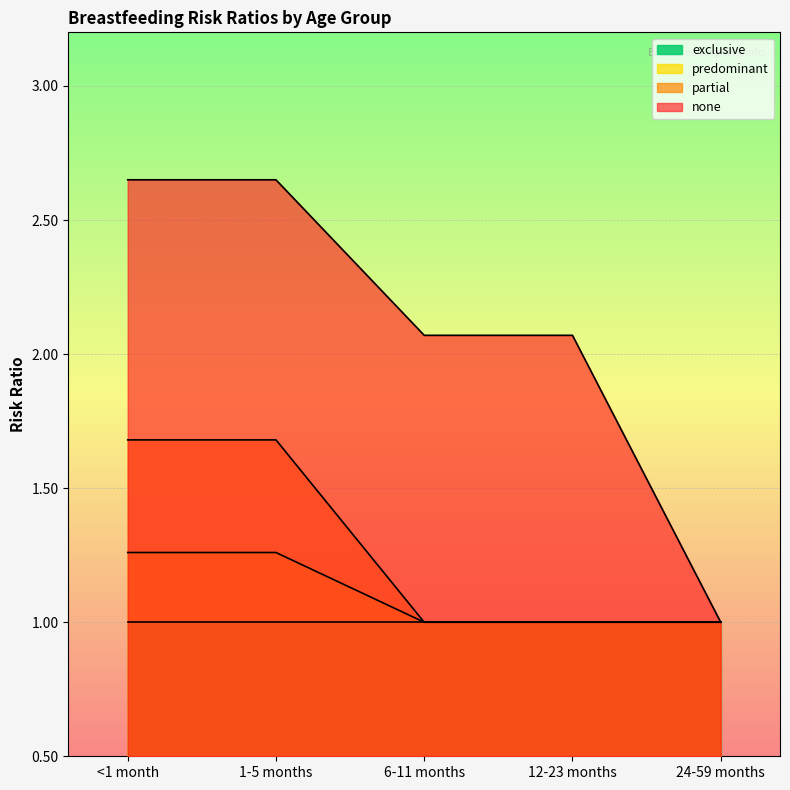

True or false: partial has more than 0 points higher than both neighbors.

False